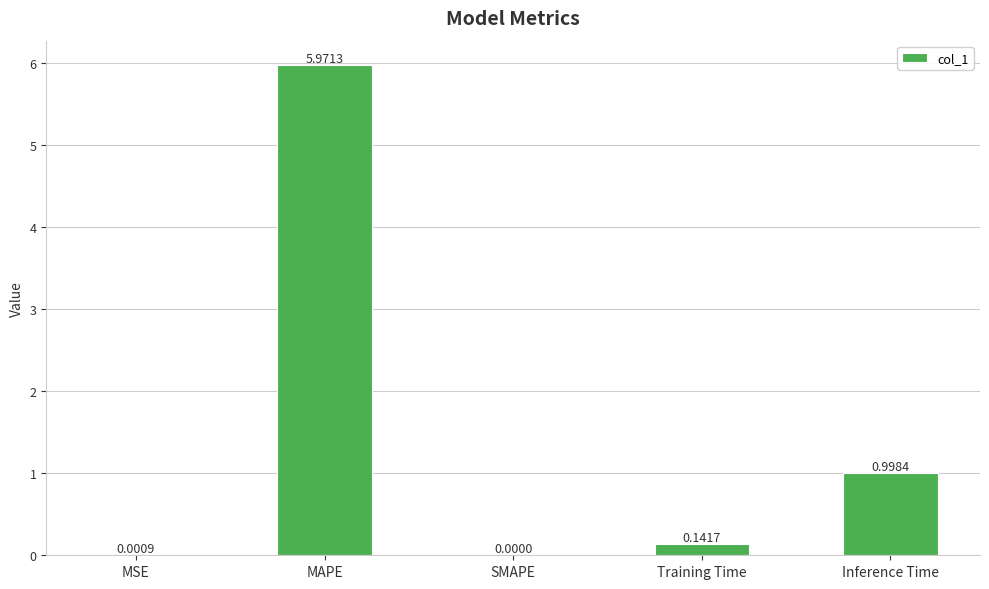

Which category has the highest value across all series?

MAPE